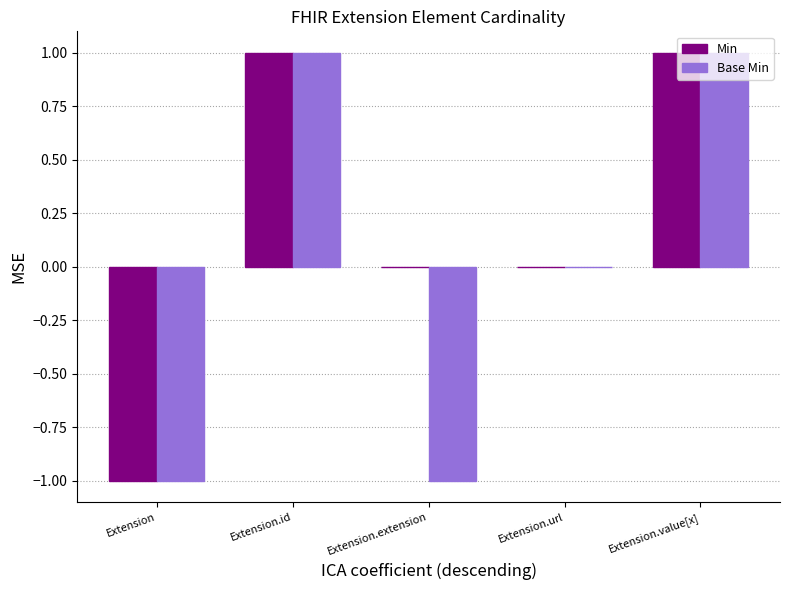

How many distinct data groups are displayed?

2